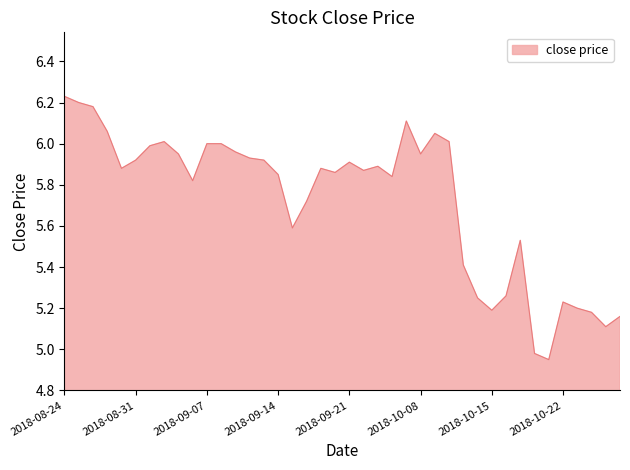

What is the difference between the maximum and minimum values?

1.3